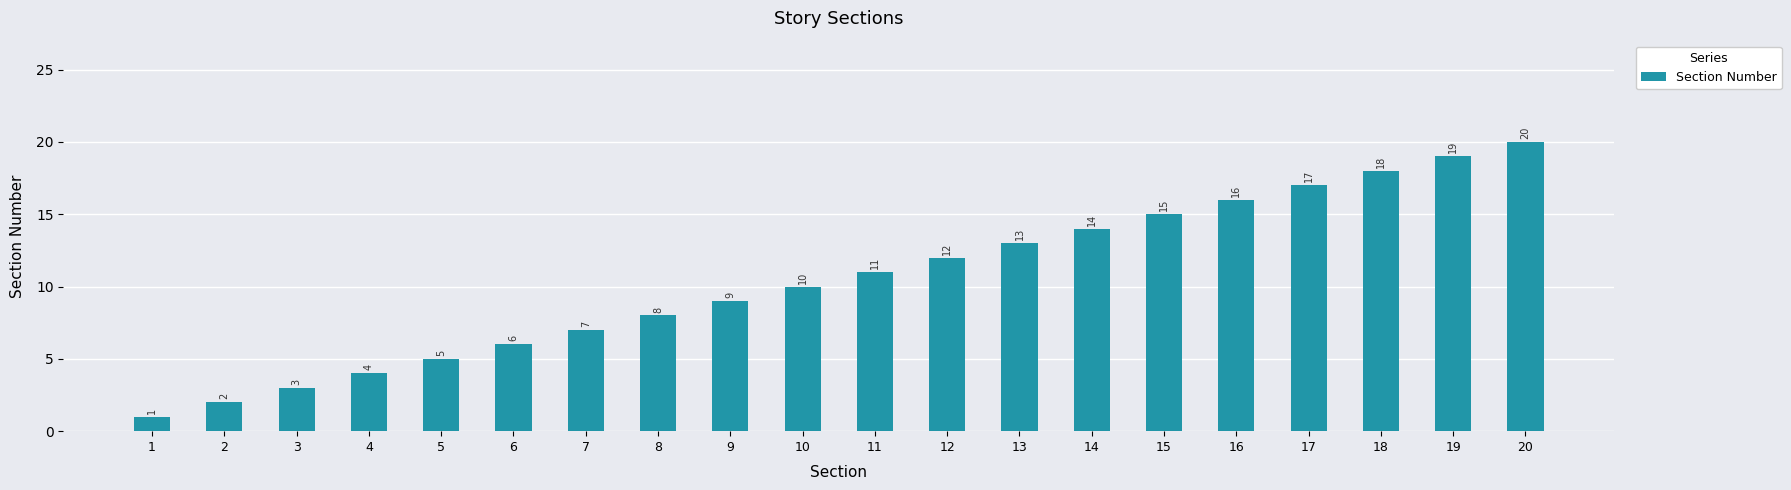

What is the difference between the values at 20 and 6?

14